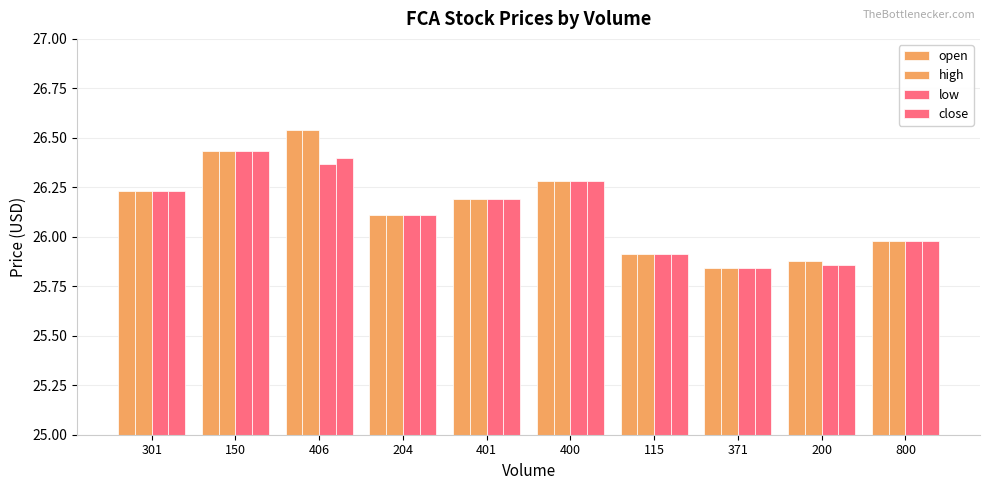

Reading right to left, extract all data points from this chart.

open: 26.0	25.9	25.8	25.9	26.3	26.2	26.1	26.5	26.4	26.2
high: 26.0	25.9	25.8	25.9	26.3	26.2	26.1	26.5	26.4	26.2
low: 26.0	25.9	25.8	25.9	26.3	26.2	26.1	26.4	26.4	26.2
close: 26.0	25.9	25.8	25.9	26.3	26.2	26.1	26.4	26.4	26.2